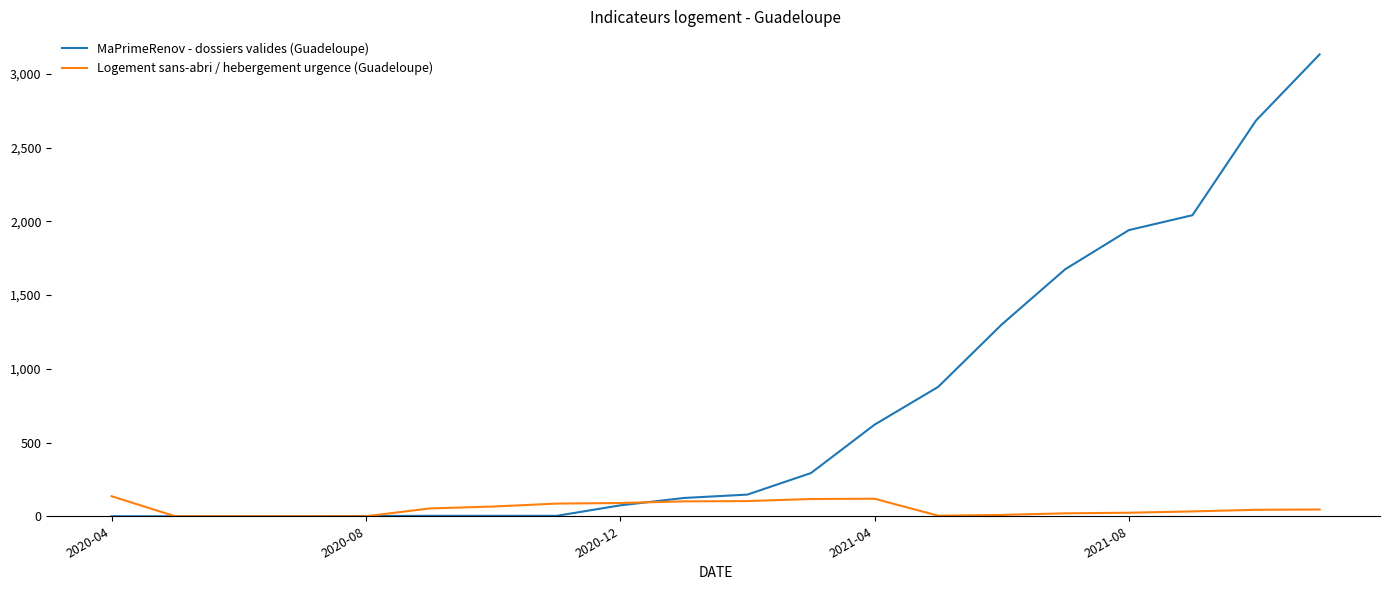

Is this an area chart (filled region under the line)?

No